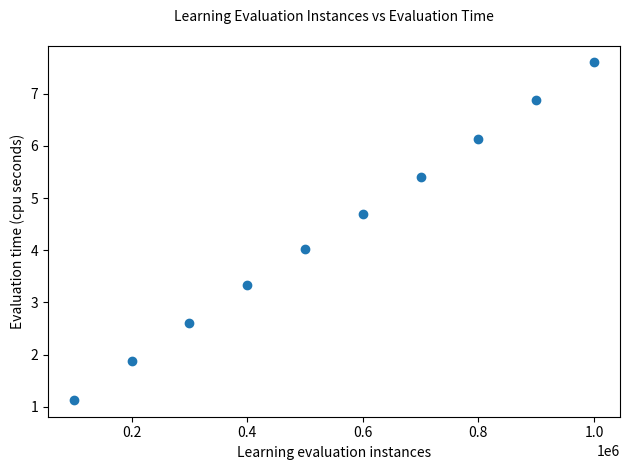

What is the average X value?

550000.0